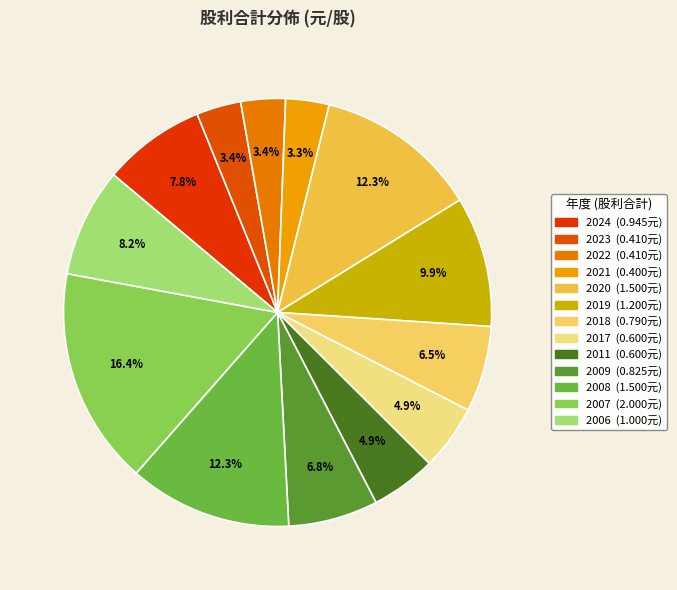

True or false: 2006 accounts for 8% of the total.

True